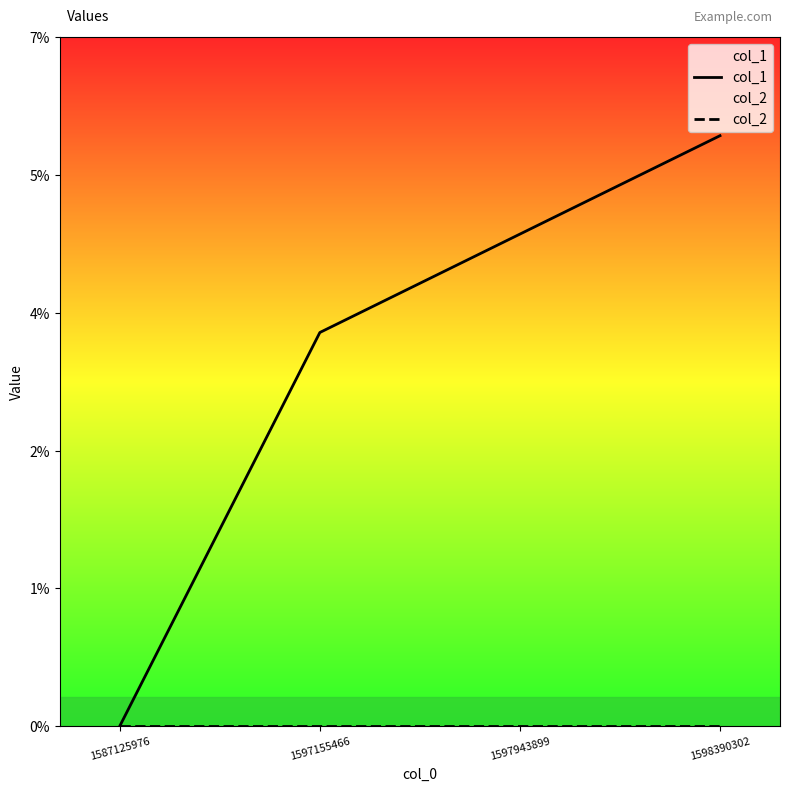

Reading right to left, extract all data points from this chart.

col_1: 1598390302=6	1597943899=5	1597155466=4	1587125976=0
col_2: 1598390302=0	1597943899=0	1597155466=0	1587125976=0